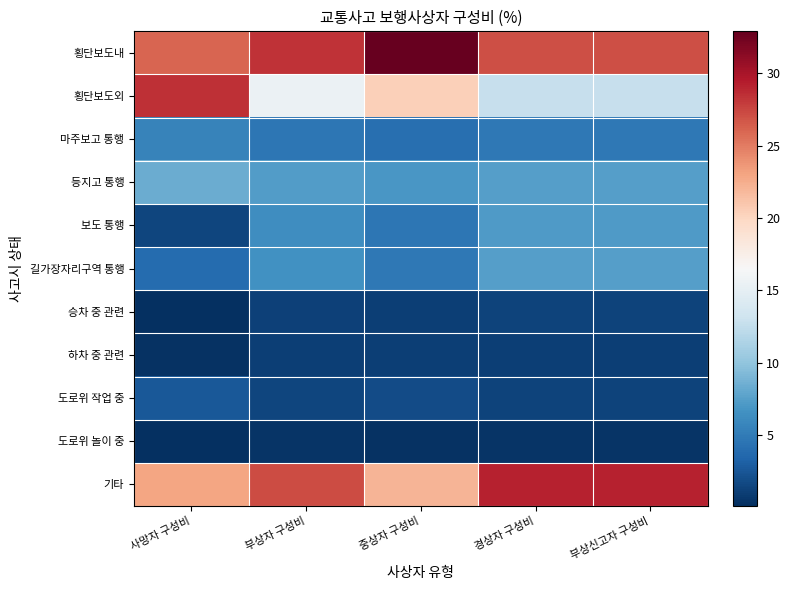

Which series has the widest spread of values?

횡단보도외